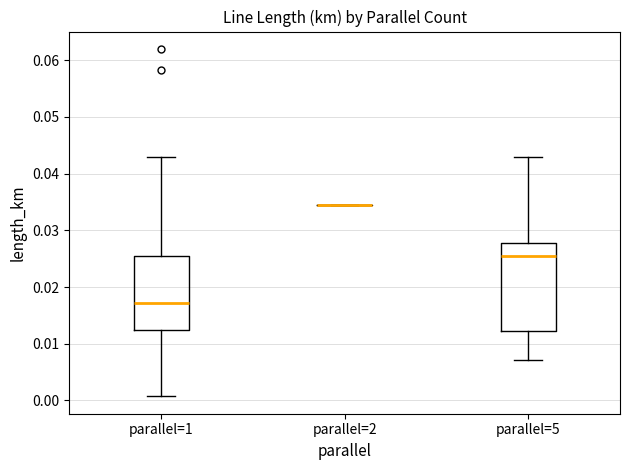

Reading left to right, transcribe this box plot: for each box, give where its median line is, the range the box spans, and where its two whiskers end, as read against the y-axis. The values are not printed on the chart, so give them approximately, as read against the axis.

parallel=1: median 0.017, box 0.012 to 0.025, whiskers 0.001 to 0.043
parallel=2: box collapsed to a line at 0.034, whiskers 0.034 to 0.034
parallel=5: median 0.025, box 0.012 to 0.028, whiskers 0.007 to 0.043